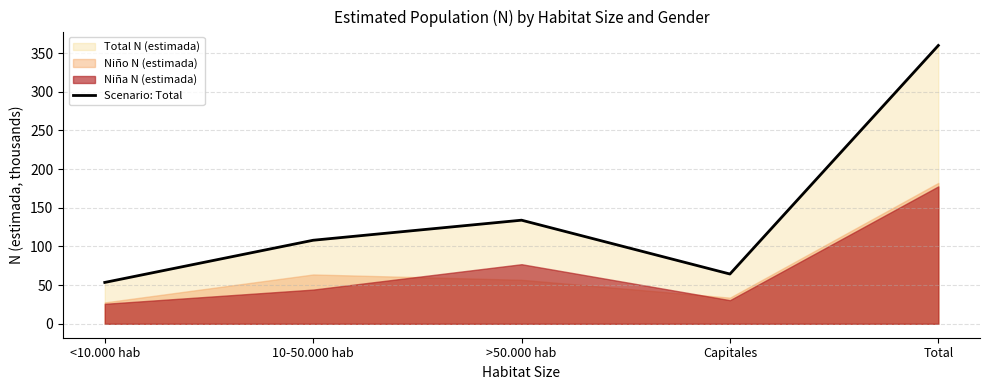

Which label corresponds to the smallest value in the chart?

<10.000 hab